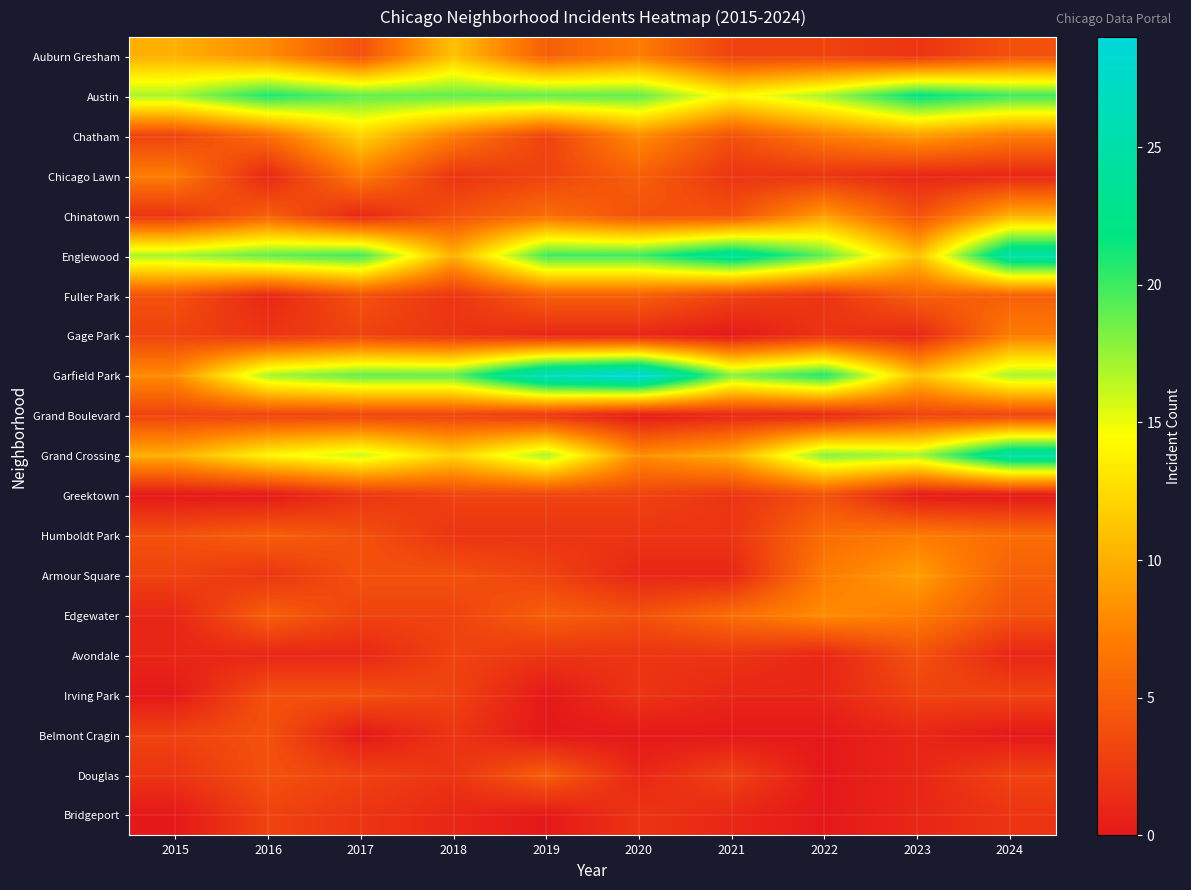

Count the number of data series in this chart.

20